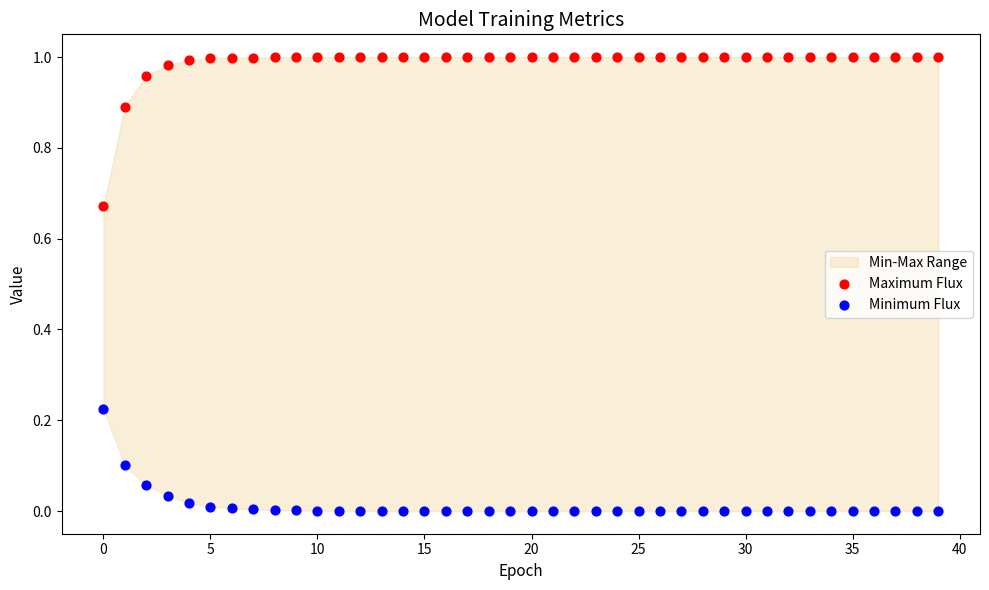

Which series has the widest spread of Y values?

Maximum Flux